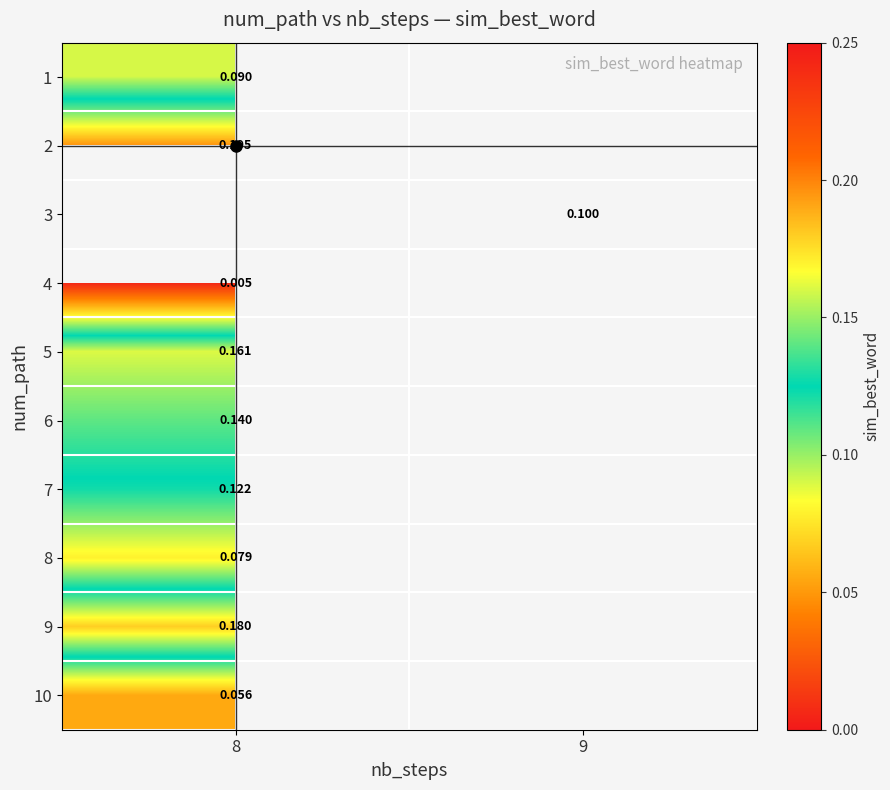

The row_8 series shows 0.2 at 8. True or false?

True